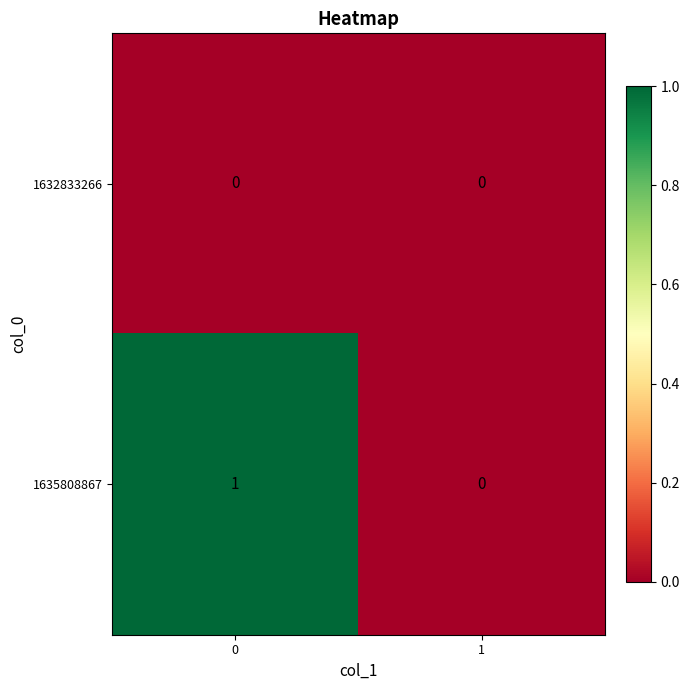

How many data points does each series have?

2